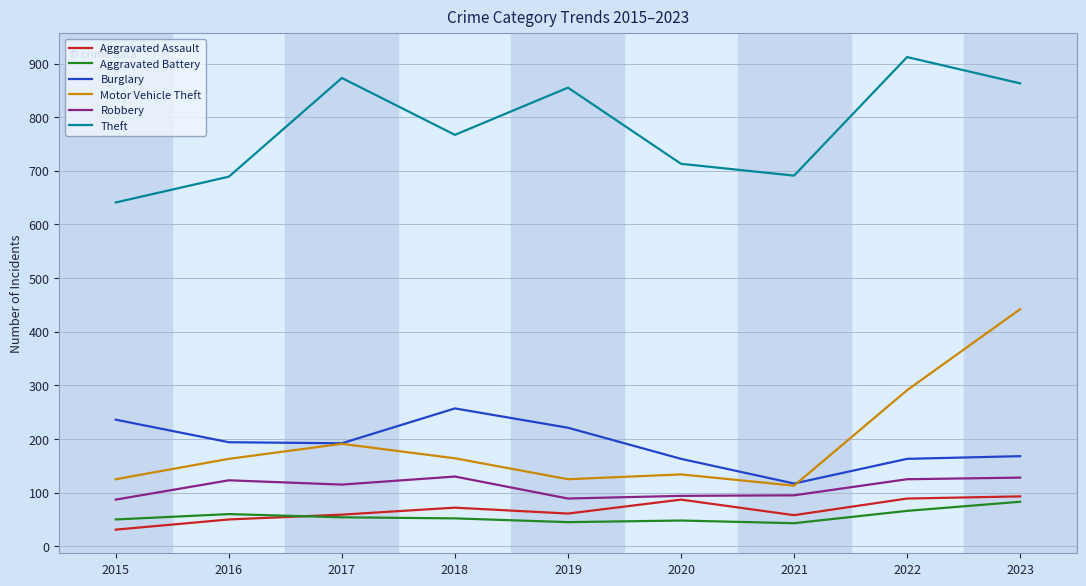

Which series has the widest spread of values?

Motor Vehicle Theft